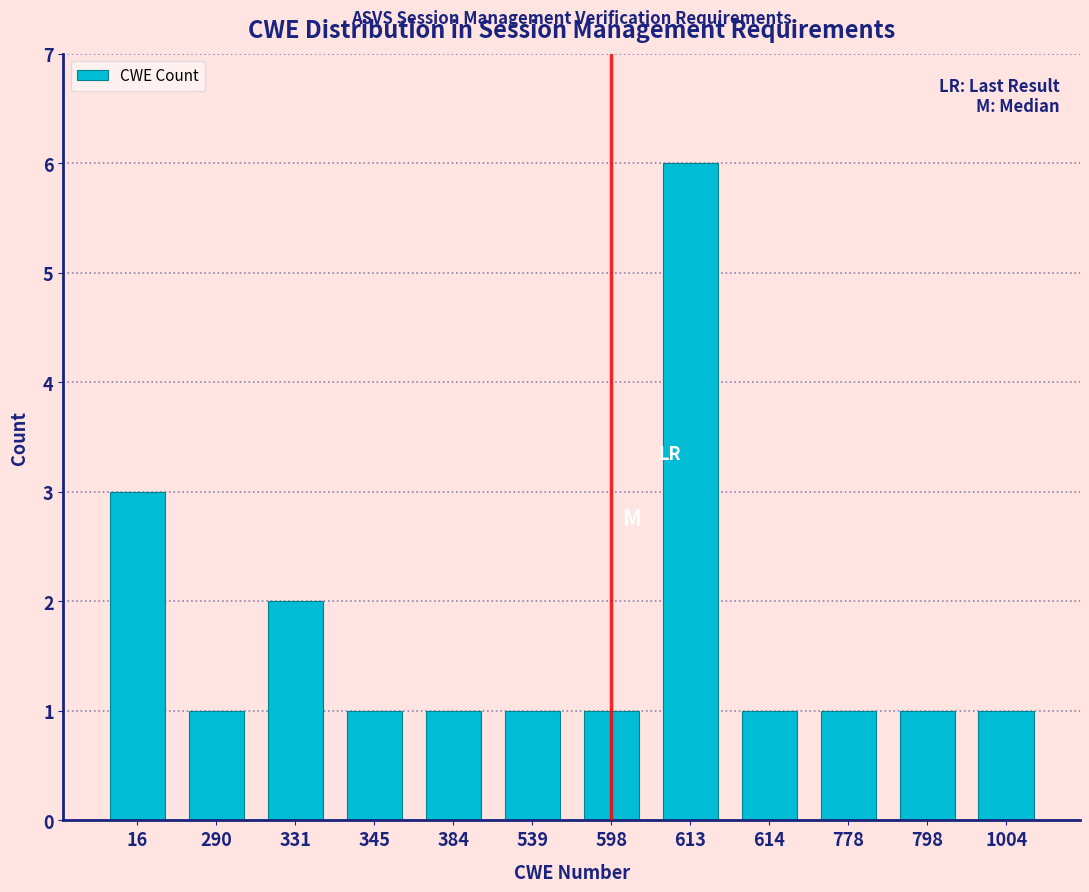

Reading left to right, list all the values displayed in this chart.

3	1	2	1	1	1	1	6	1	1	1	1